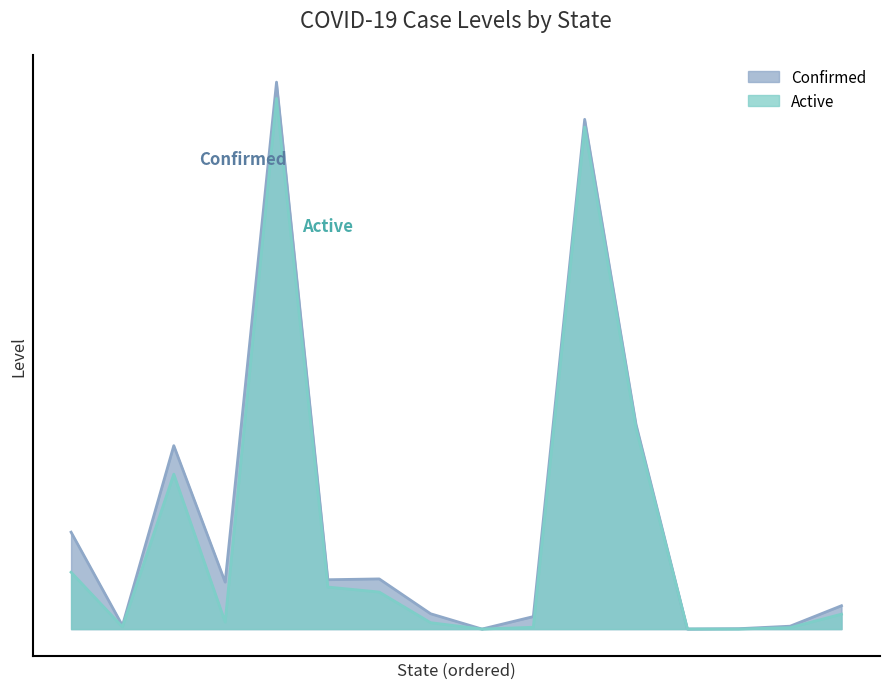

What is the difference between the highest and lowest values at Connecticut?

13158